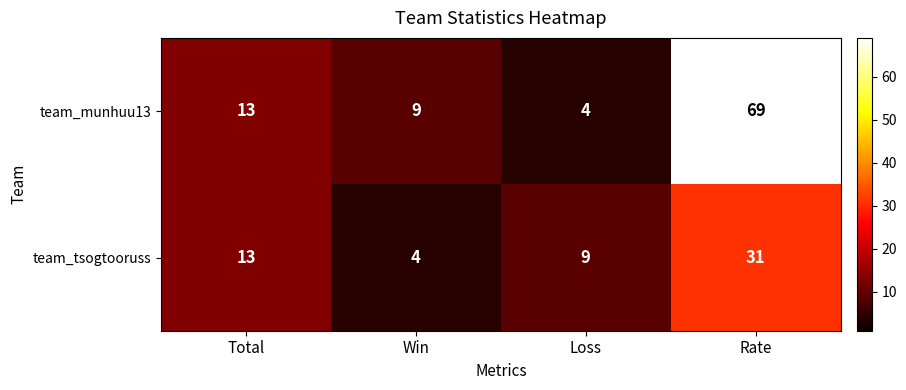

Between Total and Win, which series saw the biggest shift?

team_tsogtooruss